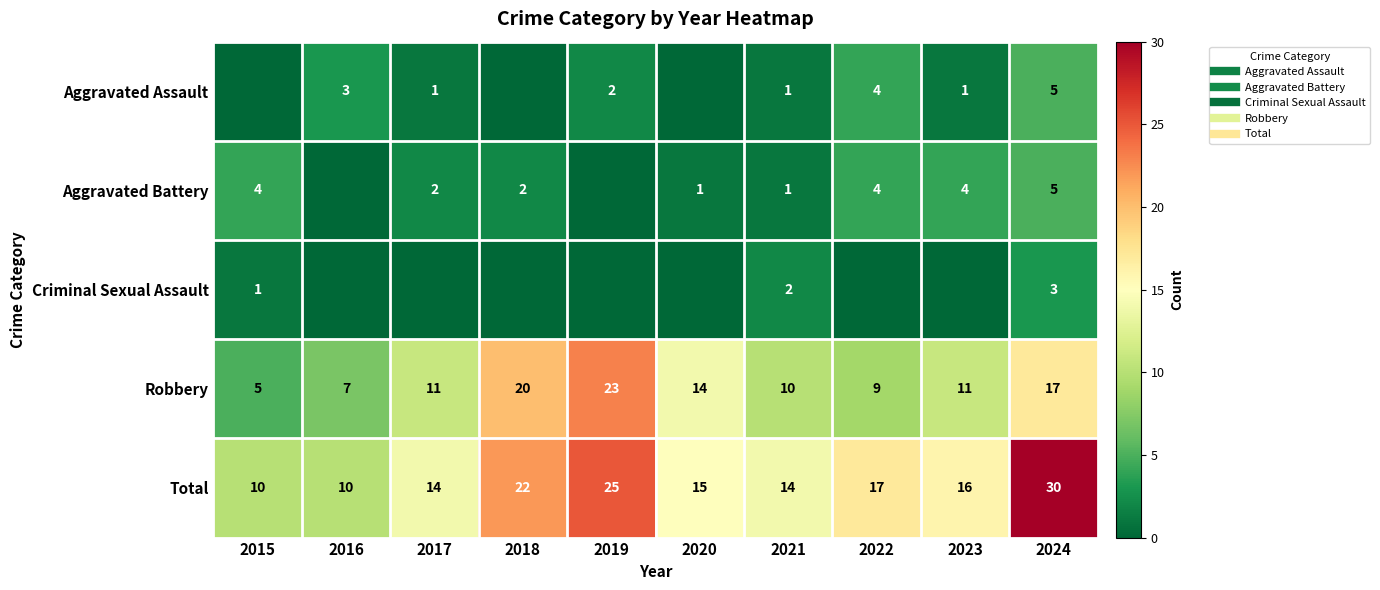

True or false: Criminal Sexual Assault has a value of 2 at 2015.

False